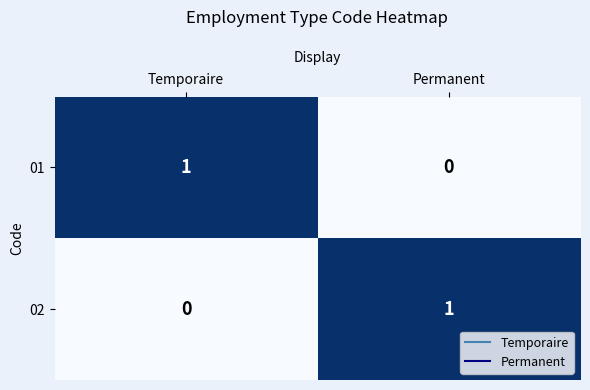

Count the number of categories in the chart.

2